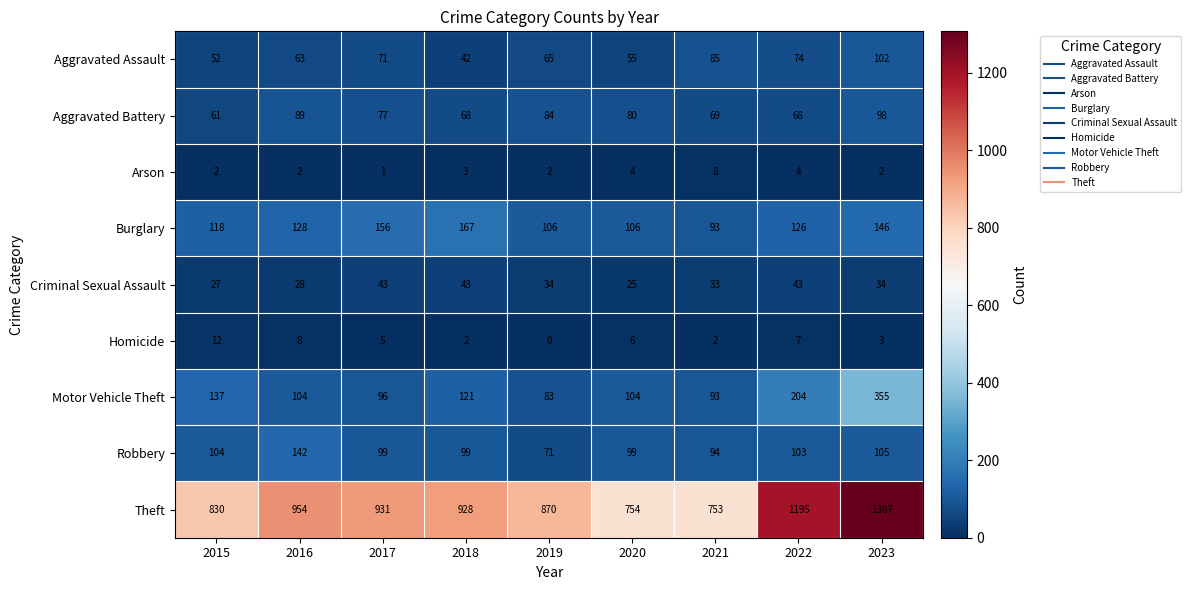

Which label corresponds to the smallest value in the chart?

2019